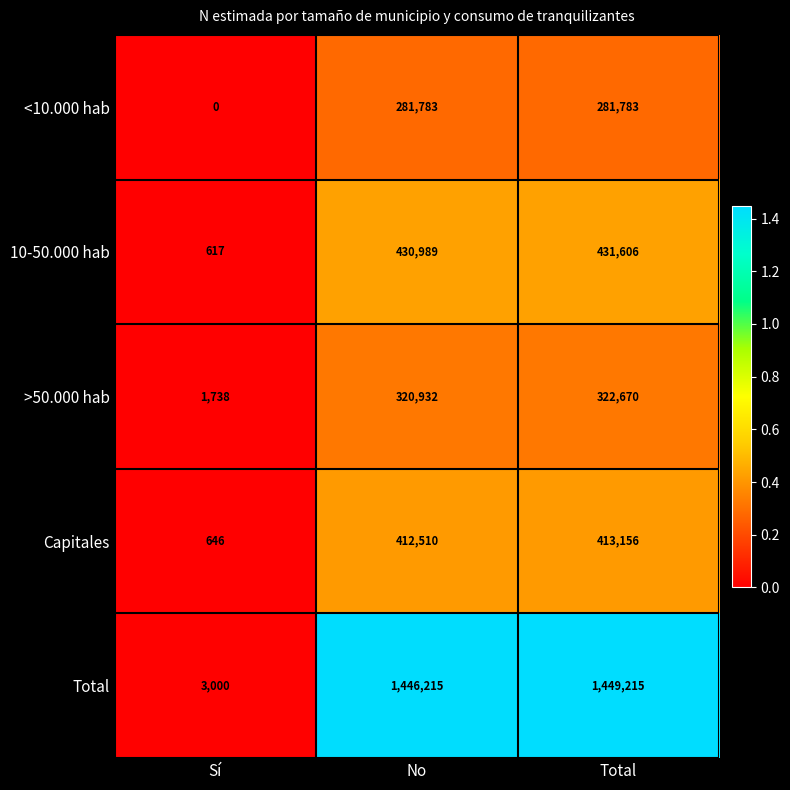

Rank the series by their maximum value, from lowest to highest.

<10.000 hab, >50.000 hab, Capitales, 10-50.000 hab, Total